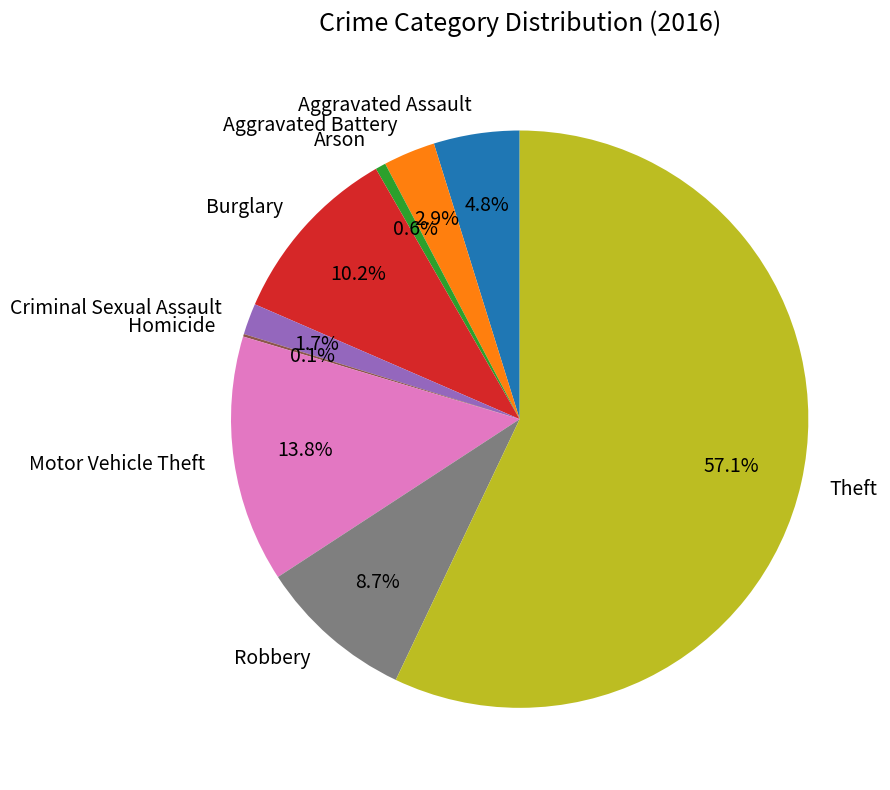

Which slice is the largest?

Theft